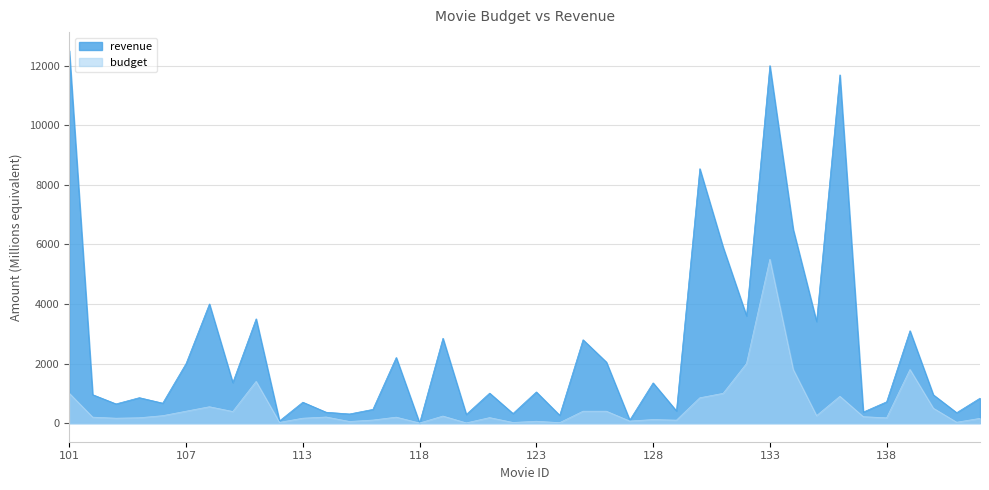

True or false: revenue and budget intersect in this chart.

False